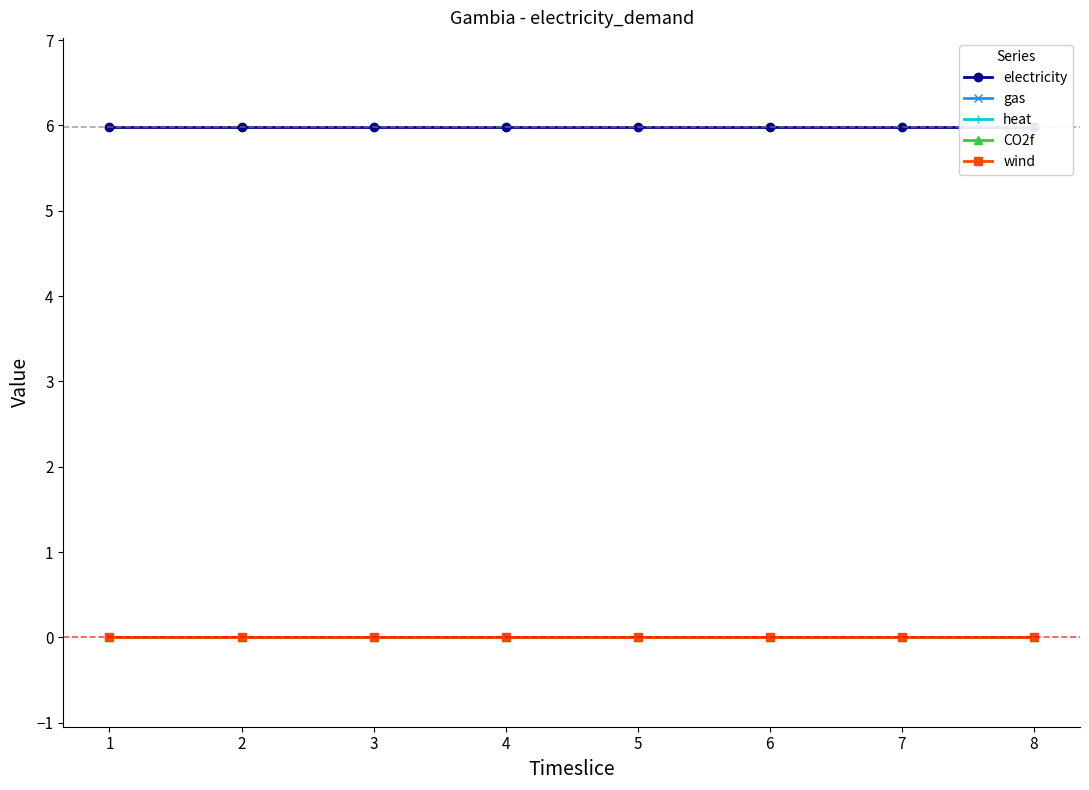

Which series has the widest spread of values?

electricity